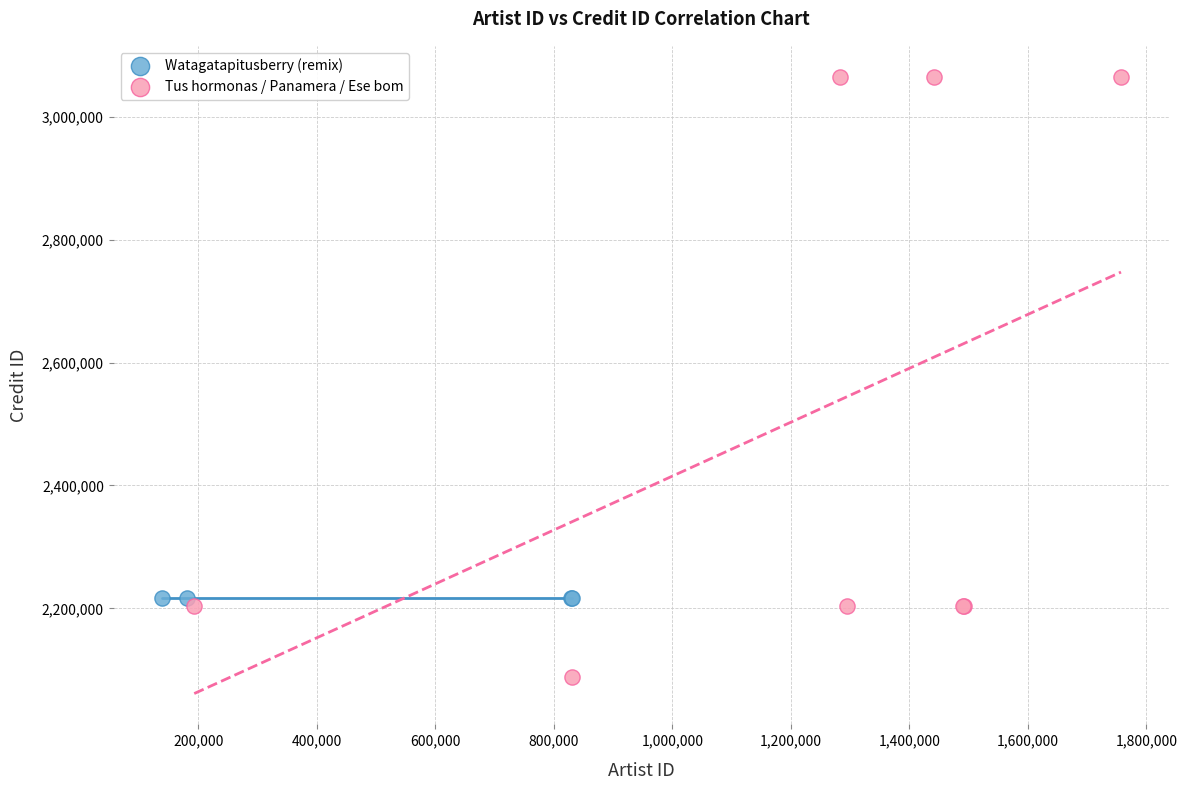

Which series contains the lowest Y value?

Tus hormonas / Panamera / Ese bom